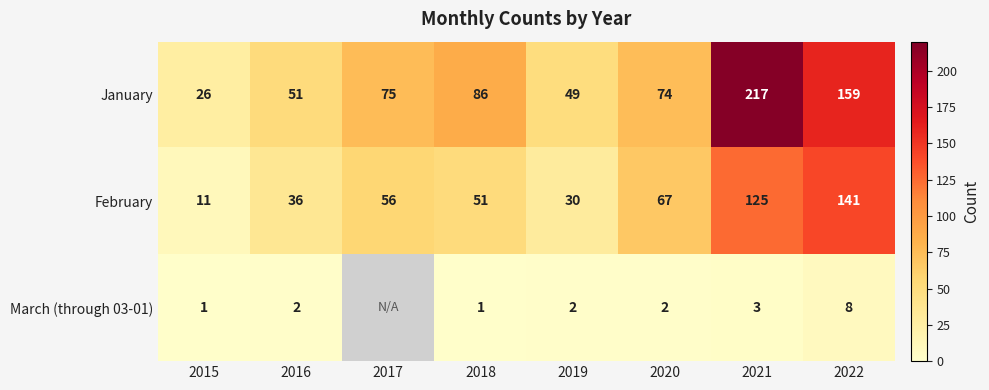

How many values in the February series are below 56?

4